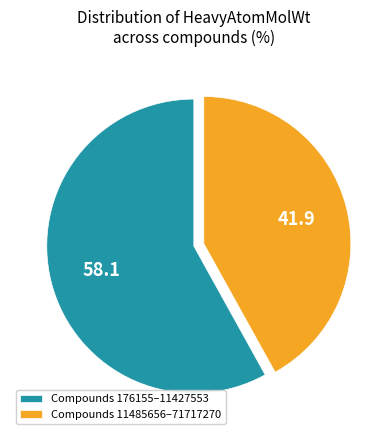

Combined, do Compounds 176155–11427553 and Compounds 11485656–71717270 account for over 50%?

Yes